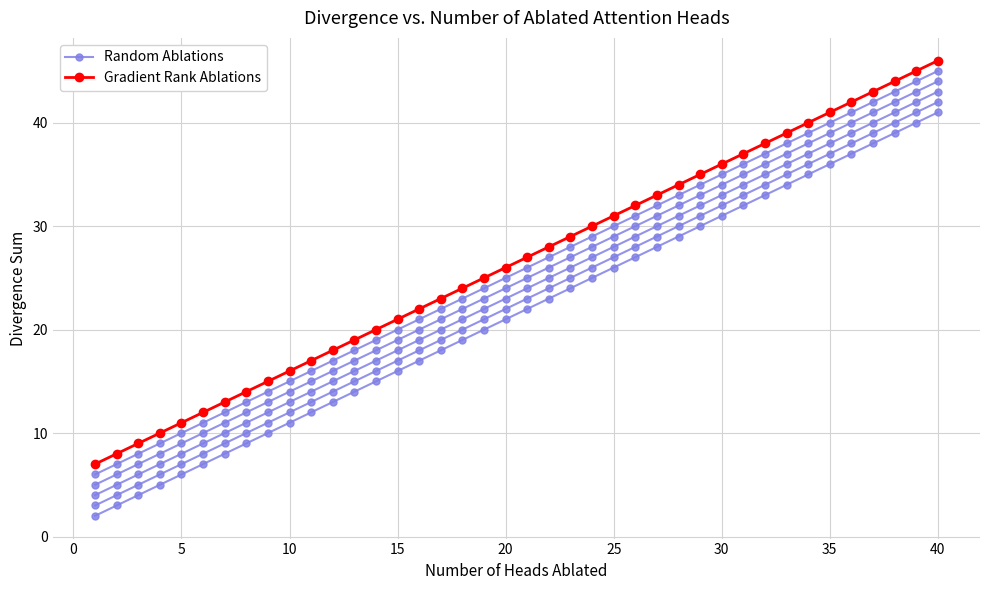

True or false: Random Ablations and Gradient Rank Ablations cross at least once.

False